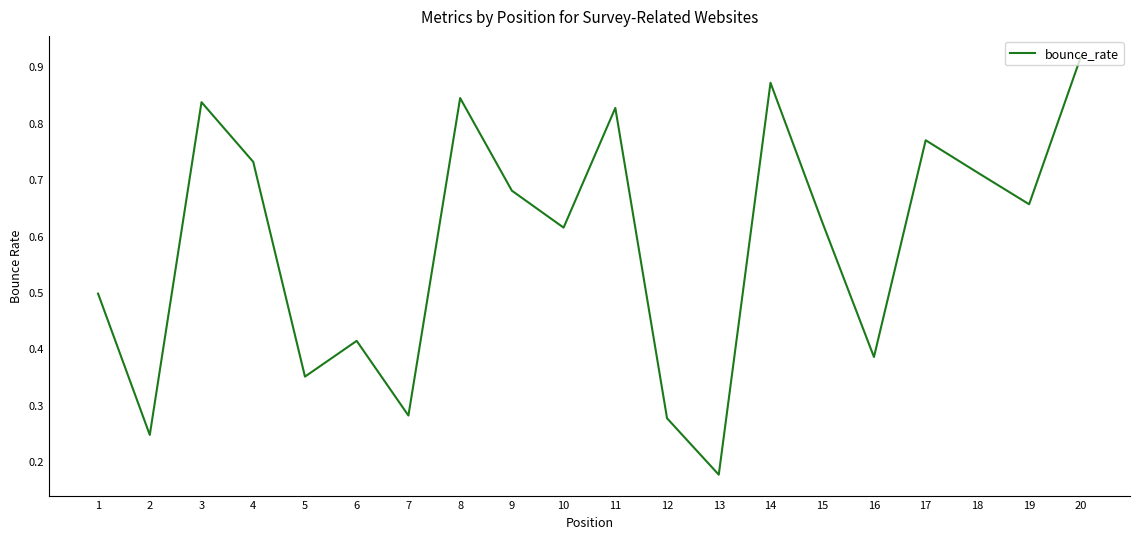

Is it true that the value at 18 is 0.4?

False